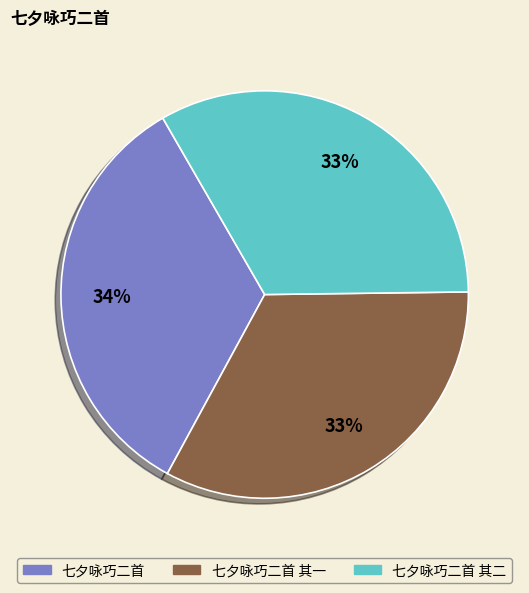

How many segments does this pie chart have?

3